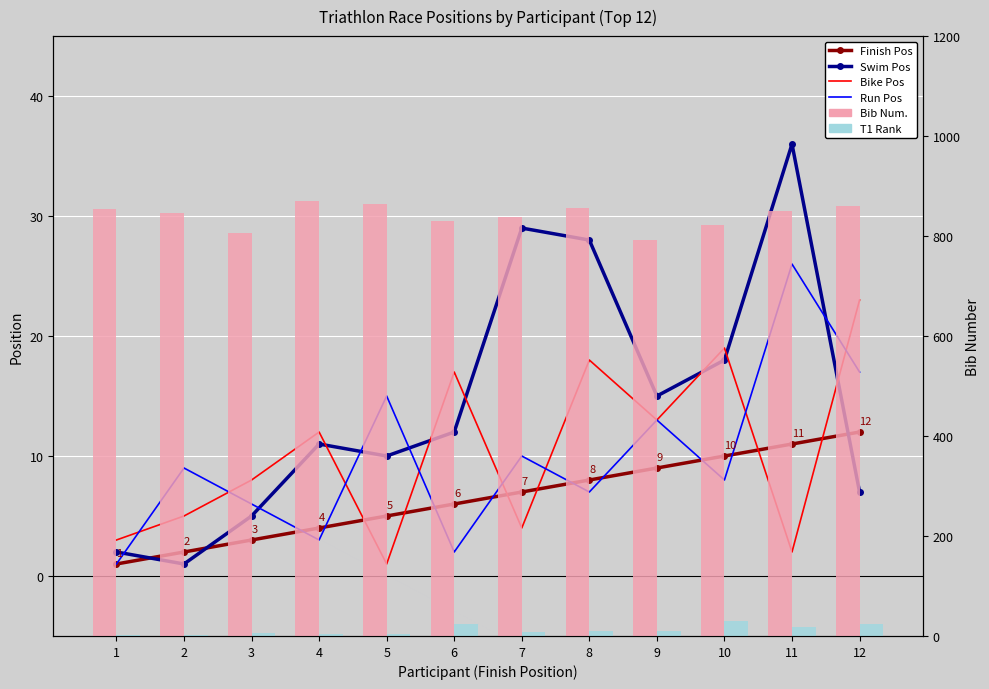

Are the bars horizontal?

No